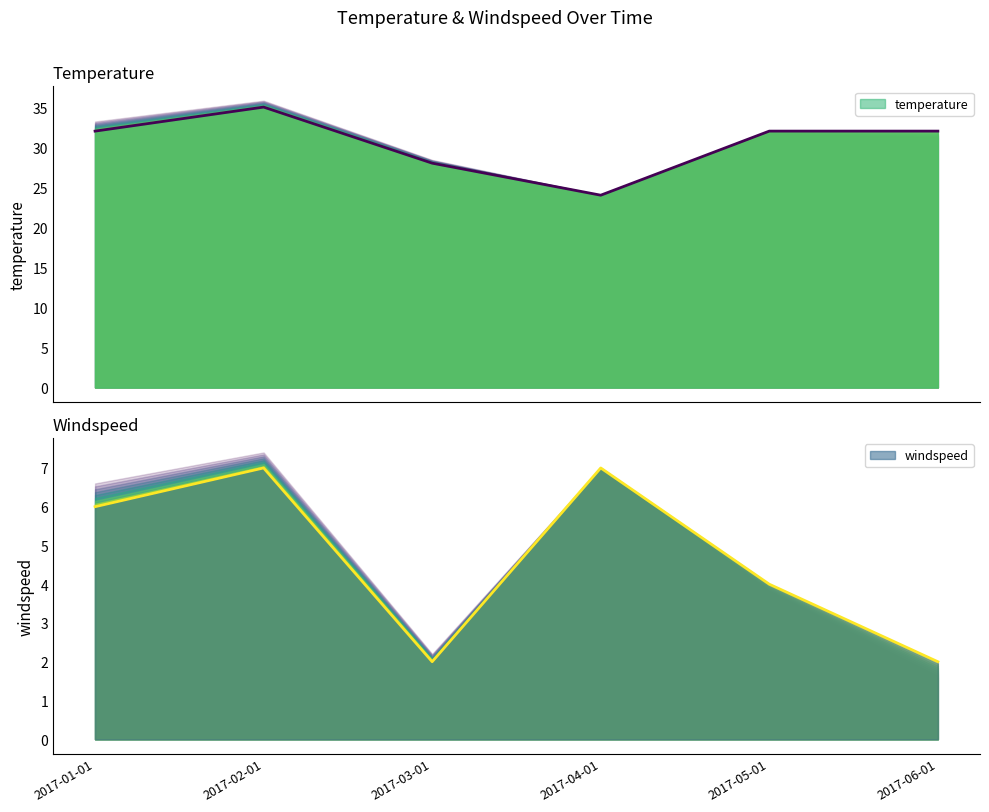

What is the approximate value of windspeed at 2017-05-01?

4